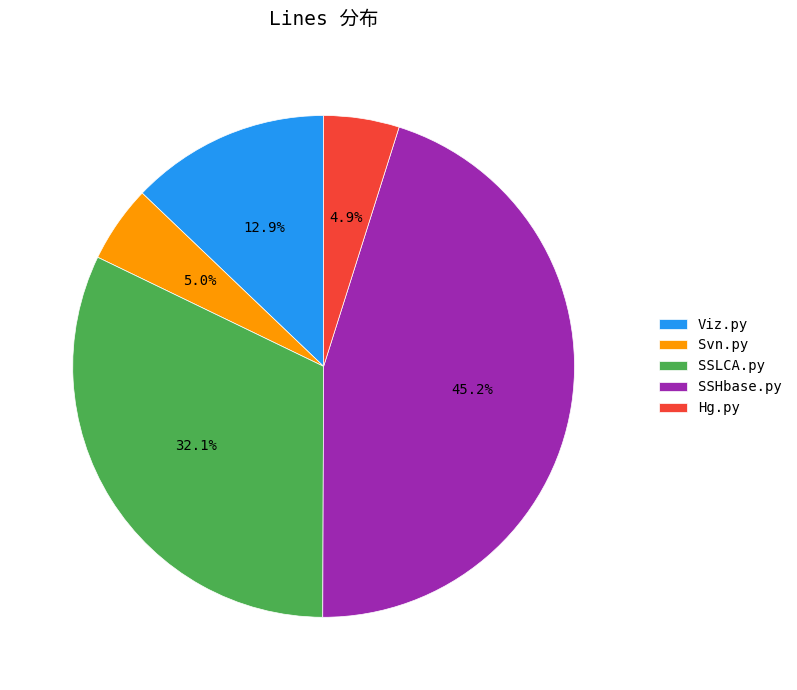

Which slice is the largest?

SSHbase.py